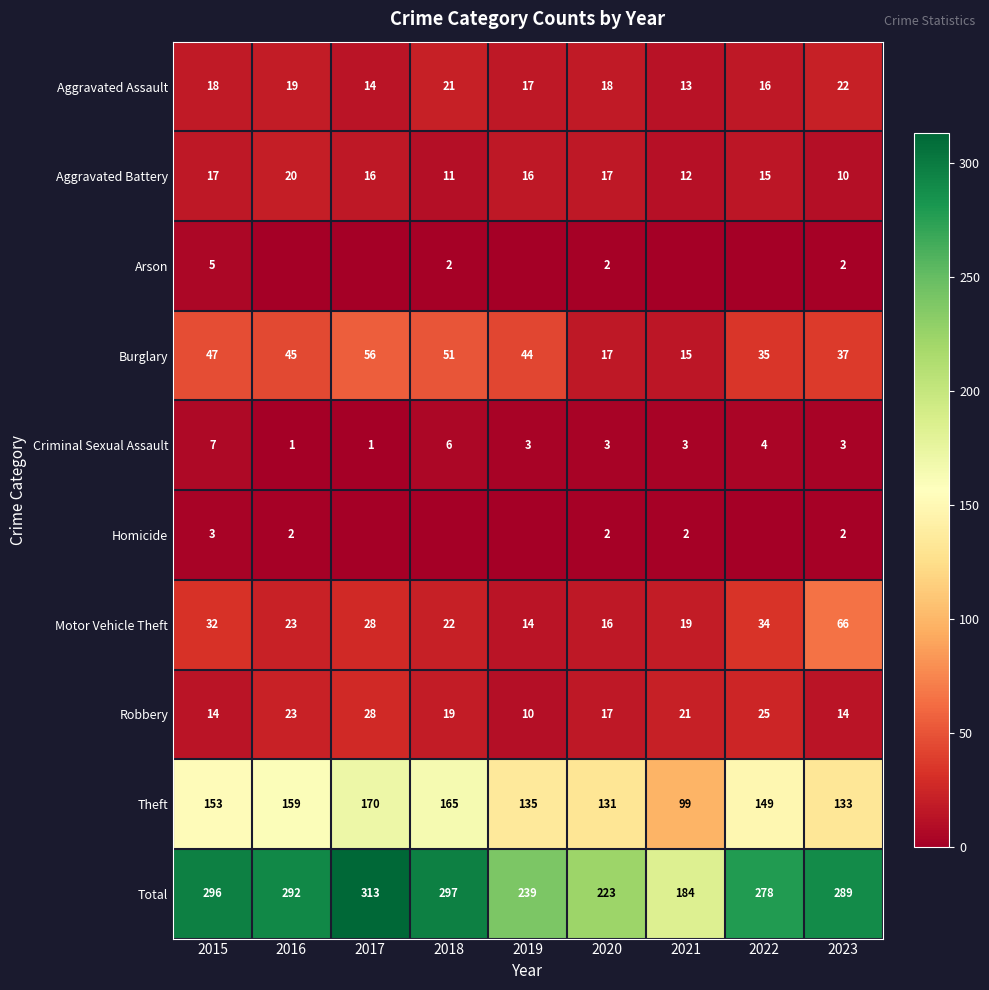

What is the lowest value of the Aggravated Assault series?

13